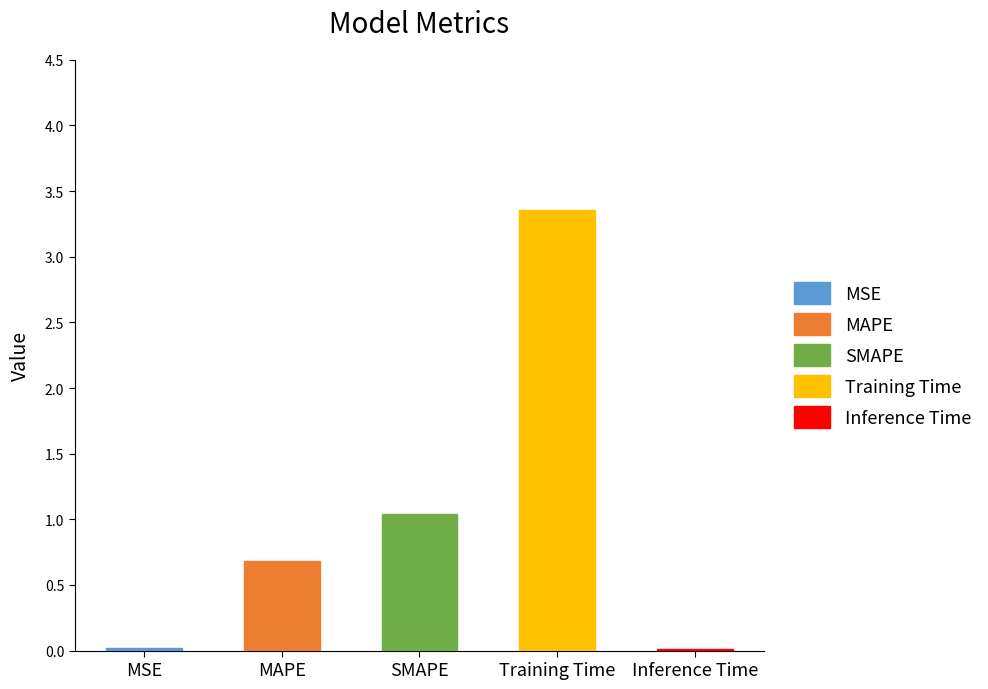

The value at MSE is 0.0. True or false?

True